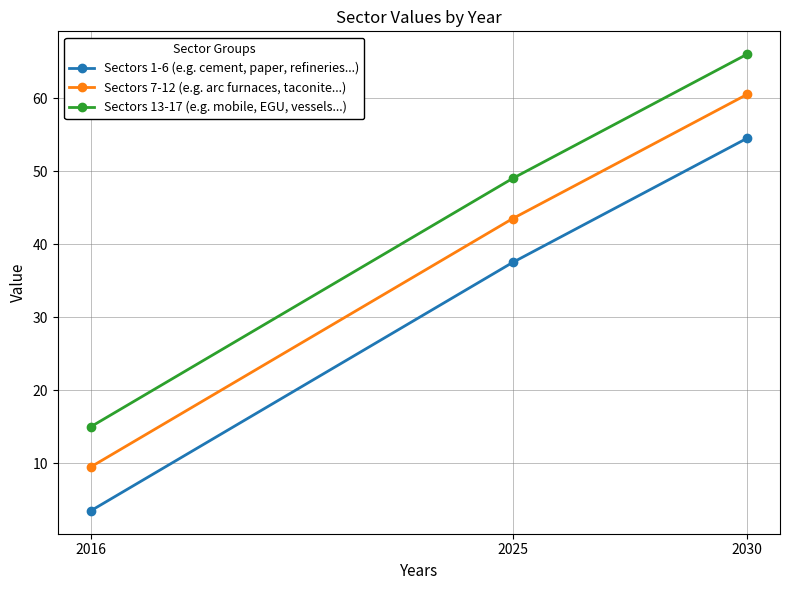

The Sectors 7-12 (e.g. arc furnaces, taconite...) series shows 21.9 at 2025. True or false?

False